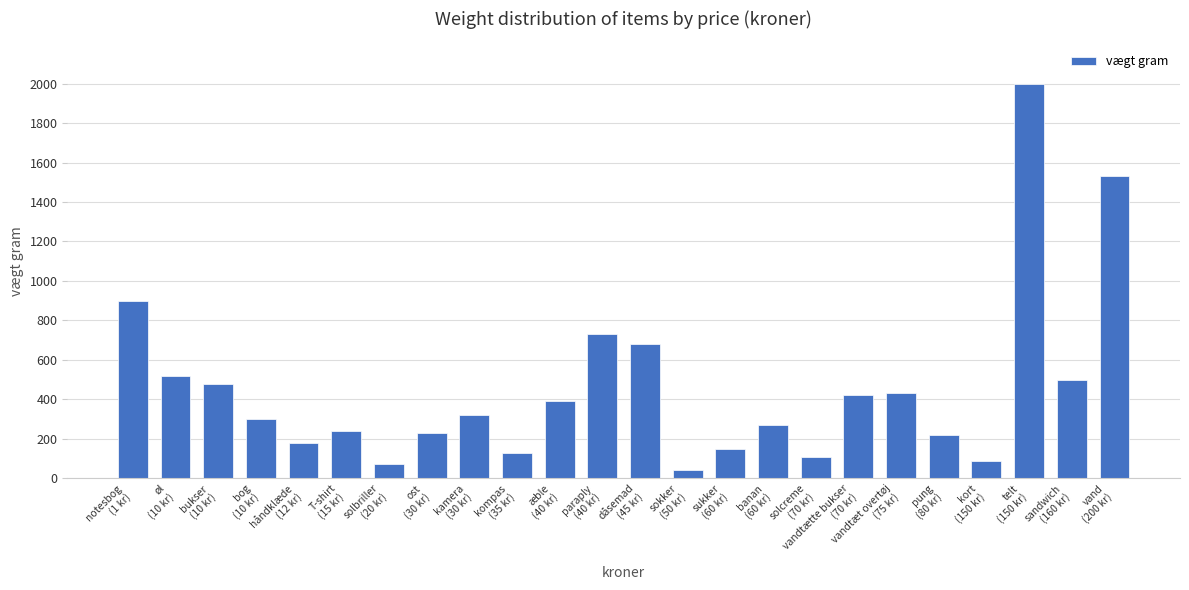

Reading left to right, extract all data points from this chart.

900	520	480	300	180	240	70	230	320	130	390	730	680	40	150	270	110	420	430	220	90	2000	500	1530